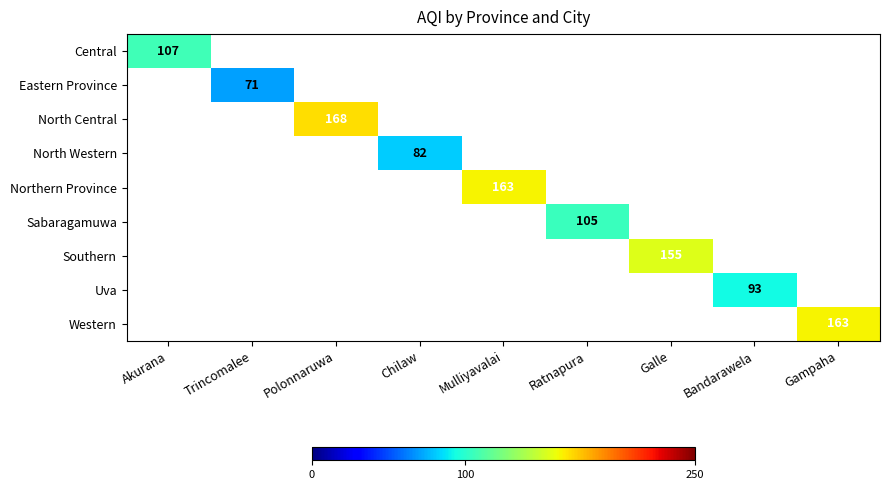

The Eastern Province series shows 31 at Trincomalee. True or false?

False